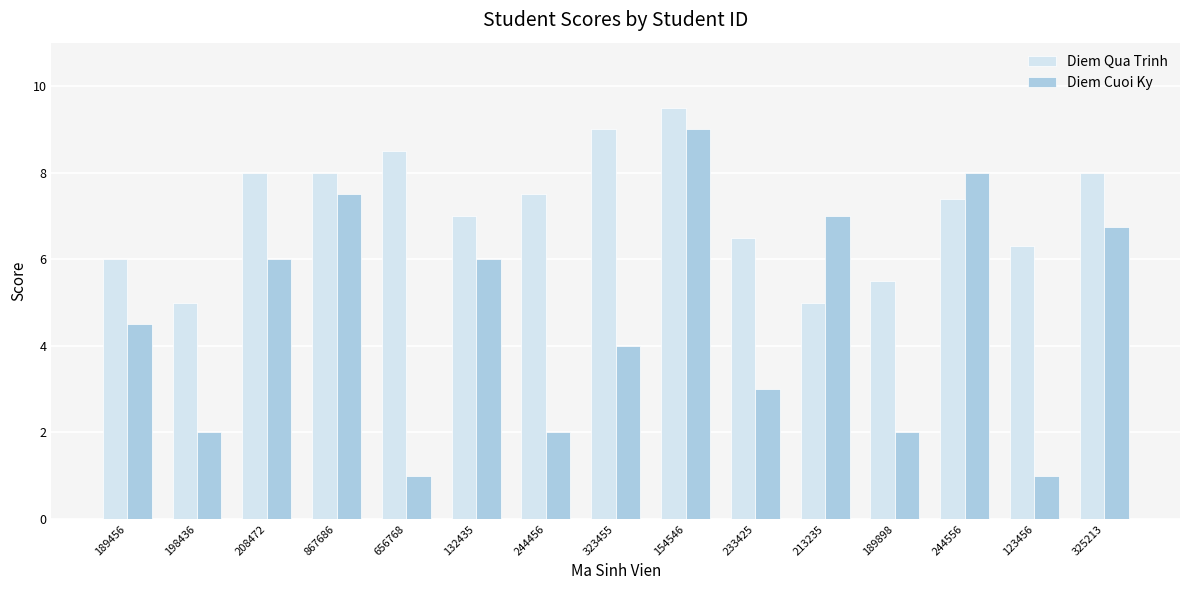

How many bars are there in total?

30